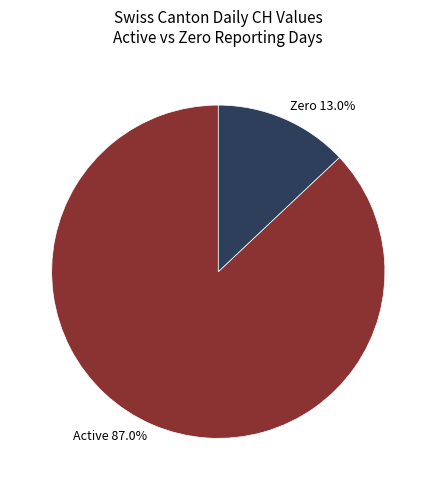

Does any single category account for the majority?

Yes